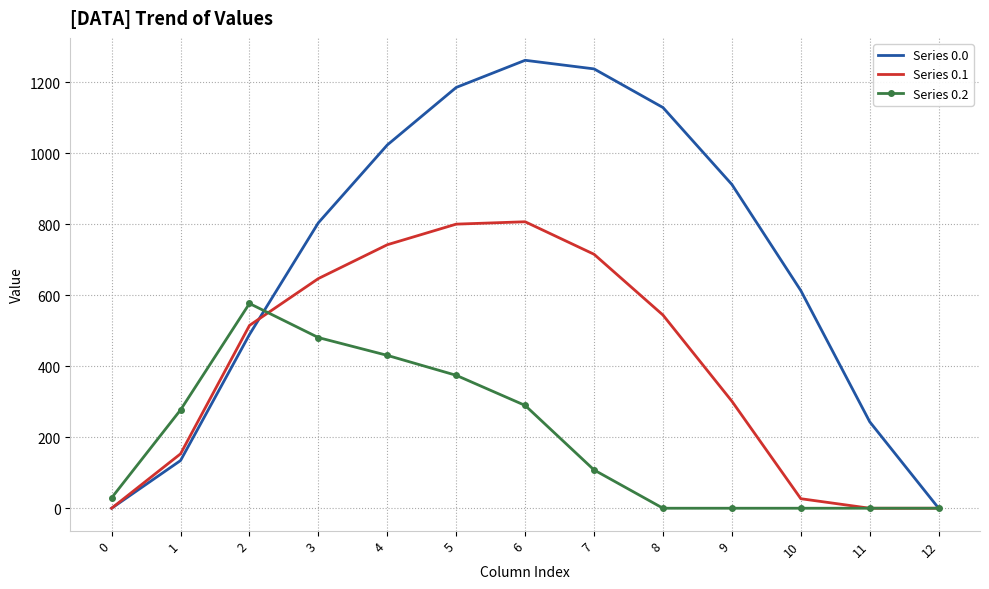

At 5, list the series in order from smallest to largest.

Series 0.2, Series 0.1, Series 0.0